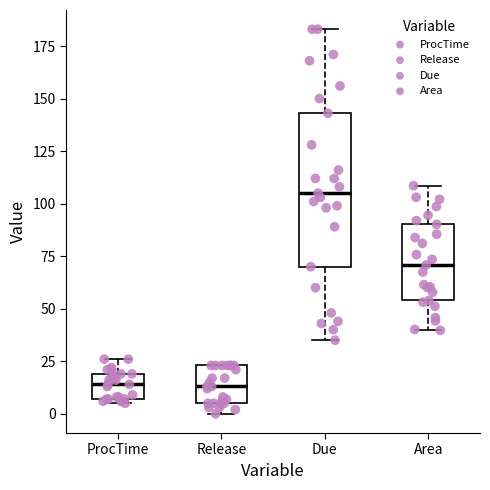

Reading left to right, read every box against the y-axis: the position of its median line, the range the box covers, and the ends of its whiskers. The values are not printed on the chart, so give them approximately, as read against the axis.

ProcTime: median 15, box 5 to 20, whiskers 5 (just below the box's lower edge) to 25
Release: median 15, box 5 to 25, whiskers 0 to 25
Due: median 105, box 70 to 145, whiskers 35 to 185
Area: median 70, box 55 to 90, whiskers 40 to 110